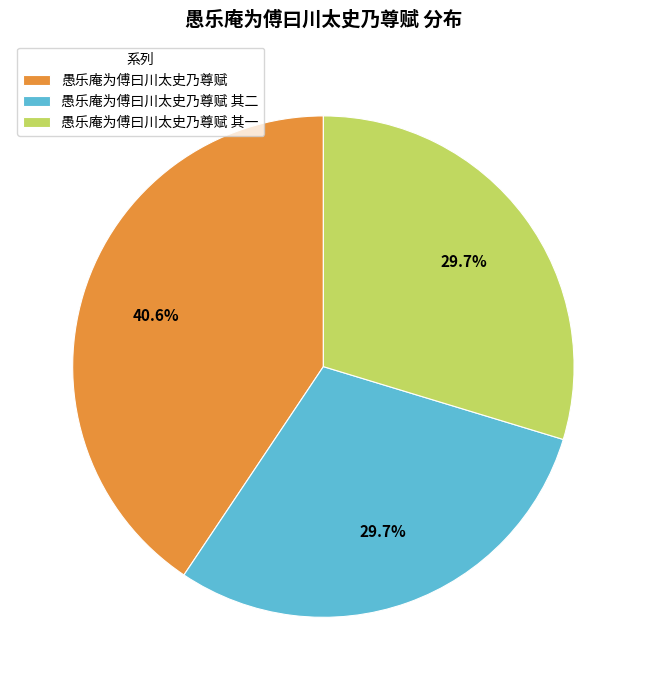

Approximately how many times larger is the value at 愚乐庵为傅曰川太史乃尊赋 其一 compared to 愚乐庵为傅曰川太史乃尊赋?

0.7